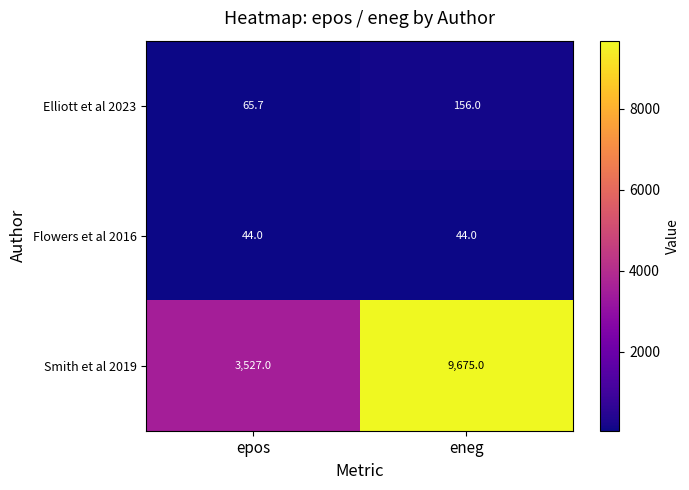

Count the number of categories in the chart.

2